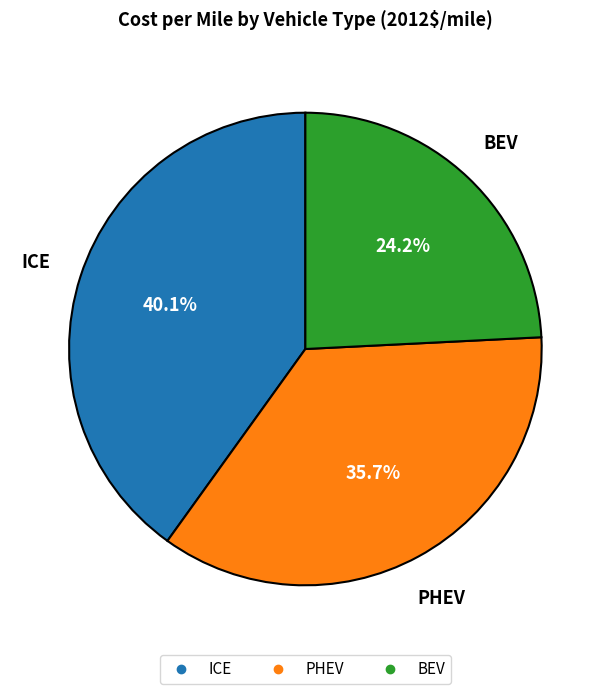

Combined, do PHEV and ICE account for over 50%?

Yes